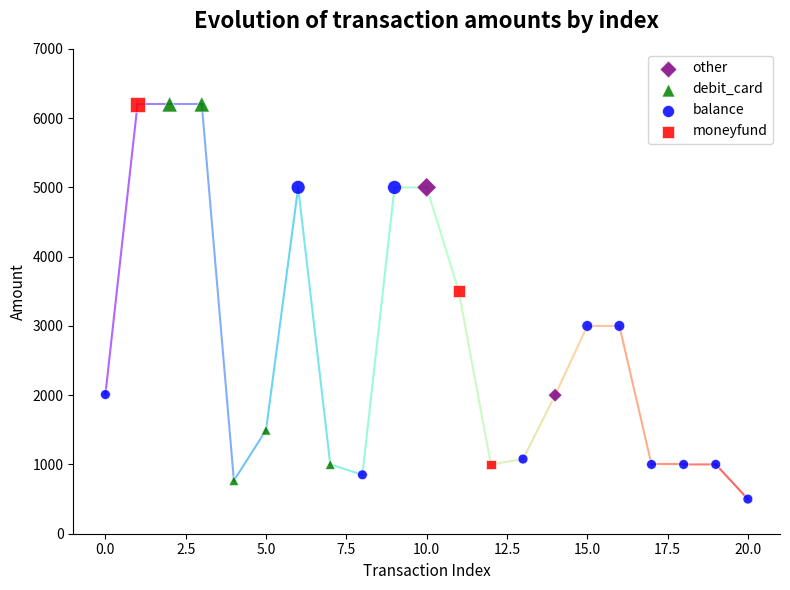

What are all the series names shown in the legend?

moneyfund, debit_card, other, balance